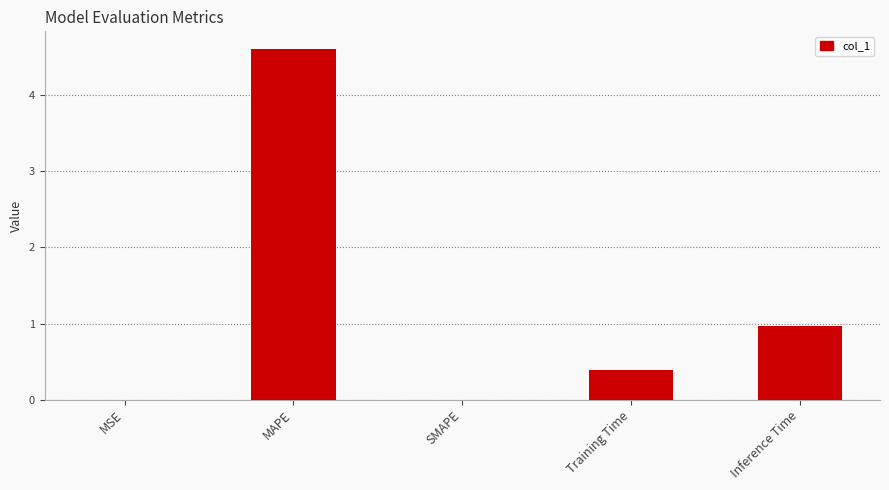

What is the sum of all values?

6.0